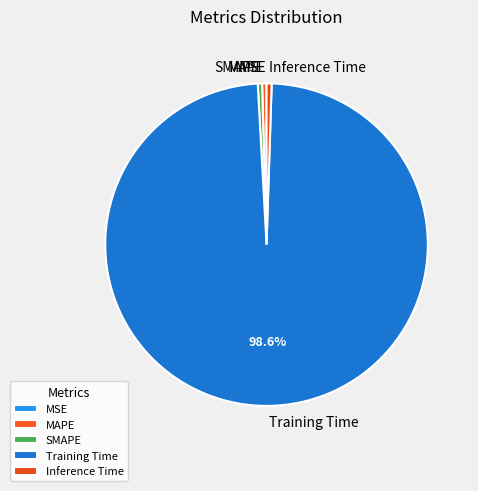

Between Training Time and Inference Time, which is larger?

Training Time